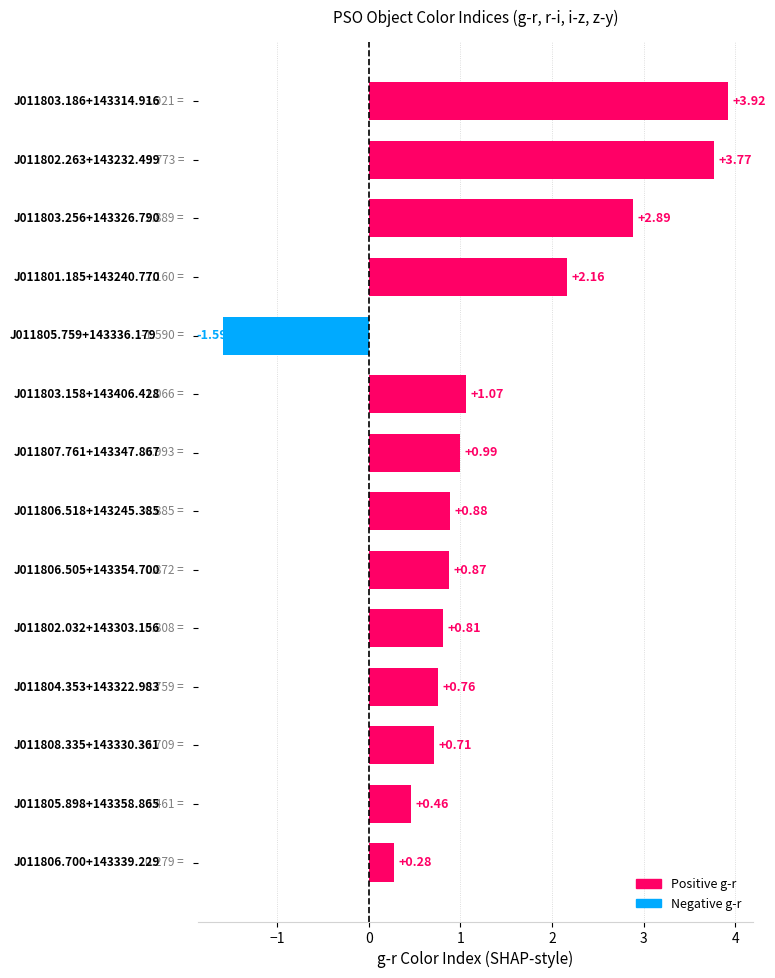

What is the sum of all values?

18.0